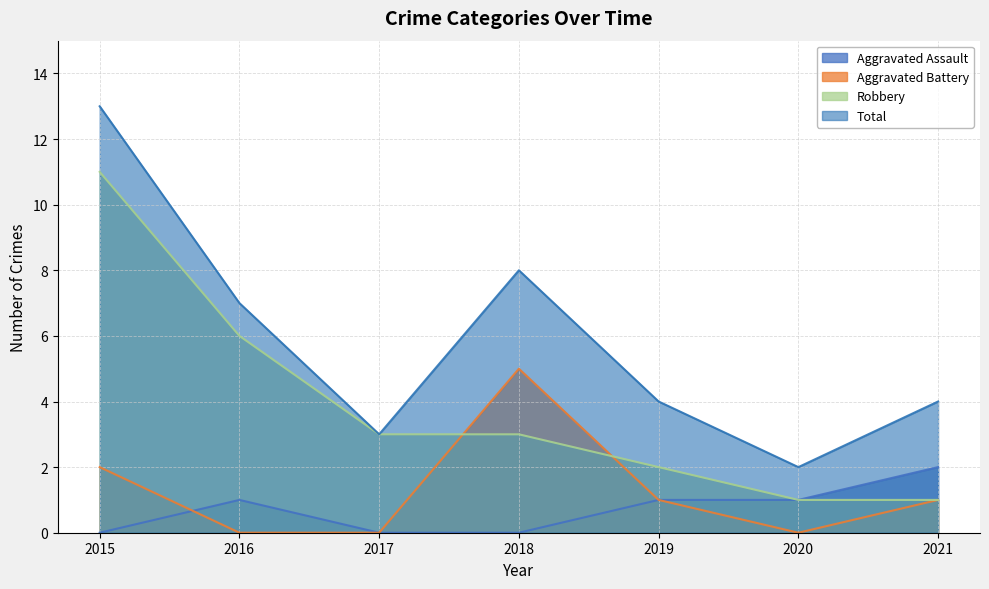

At which category does the chart reach its minimum across all series?

2015